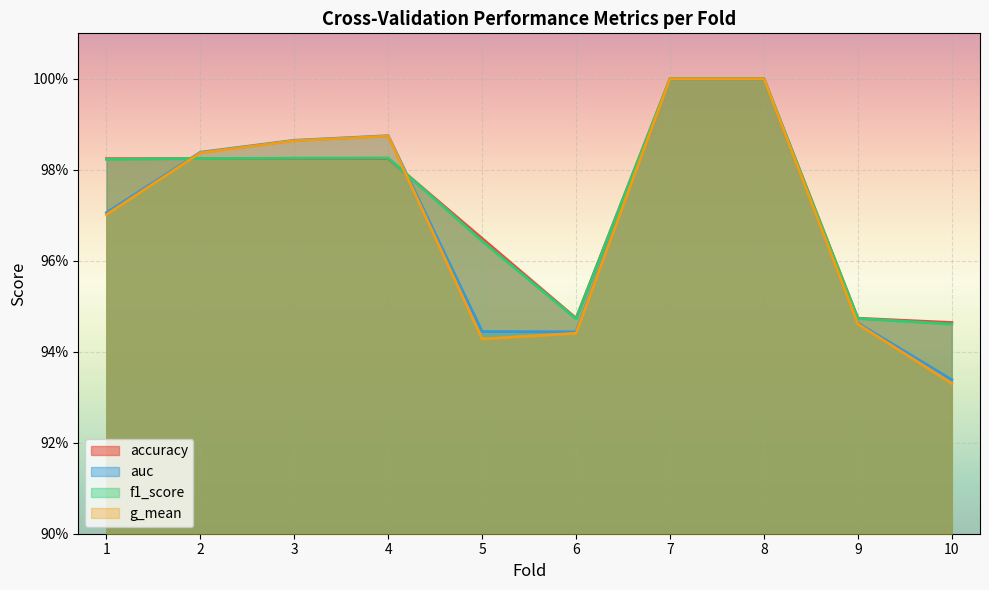

Is it true that auc equals 1.6 at 5?

False